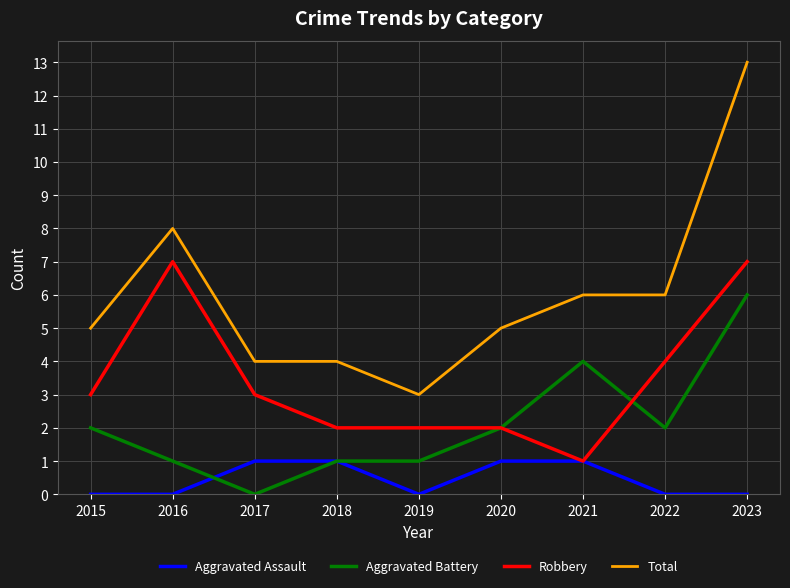

Is the value of Aggravated Assault at 2020 greater than the value of Robbery at 2016?

No